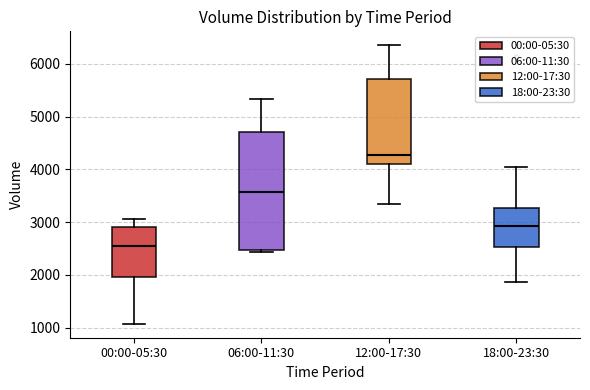

Reading left to right, read every box against the y-axis: the position of its median line, the range the box covers, and the ends of its whiskers. The values are not printed on the chart, so give them approximately, as read against the axis.

00:00-05:30: median 2500, box 2000 to 2900, whiskers 1100 to 3100
06:00-11:30: median 3600, box 2500 to 4700, whiskers 2400 to 5300
12:00-17:30: median 4300, box 4100 to 5700, whiskers 3300 to 6400
18:00-23:30: median 2900, box 2500 to 3300, whiskers 1900 to 4000